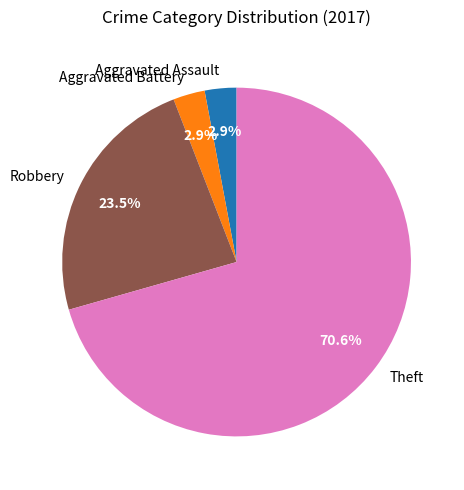

Which category has the biggest portion of the pie?

Theft